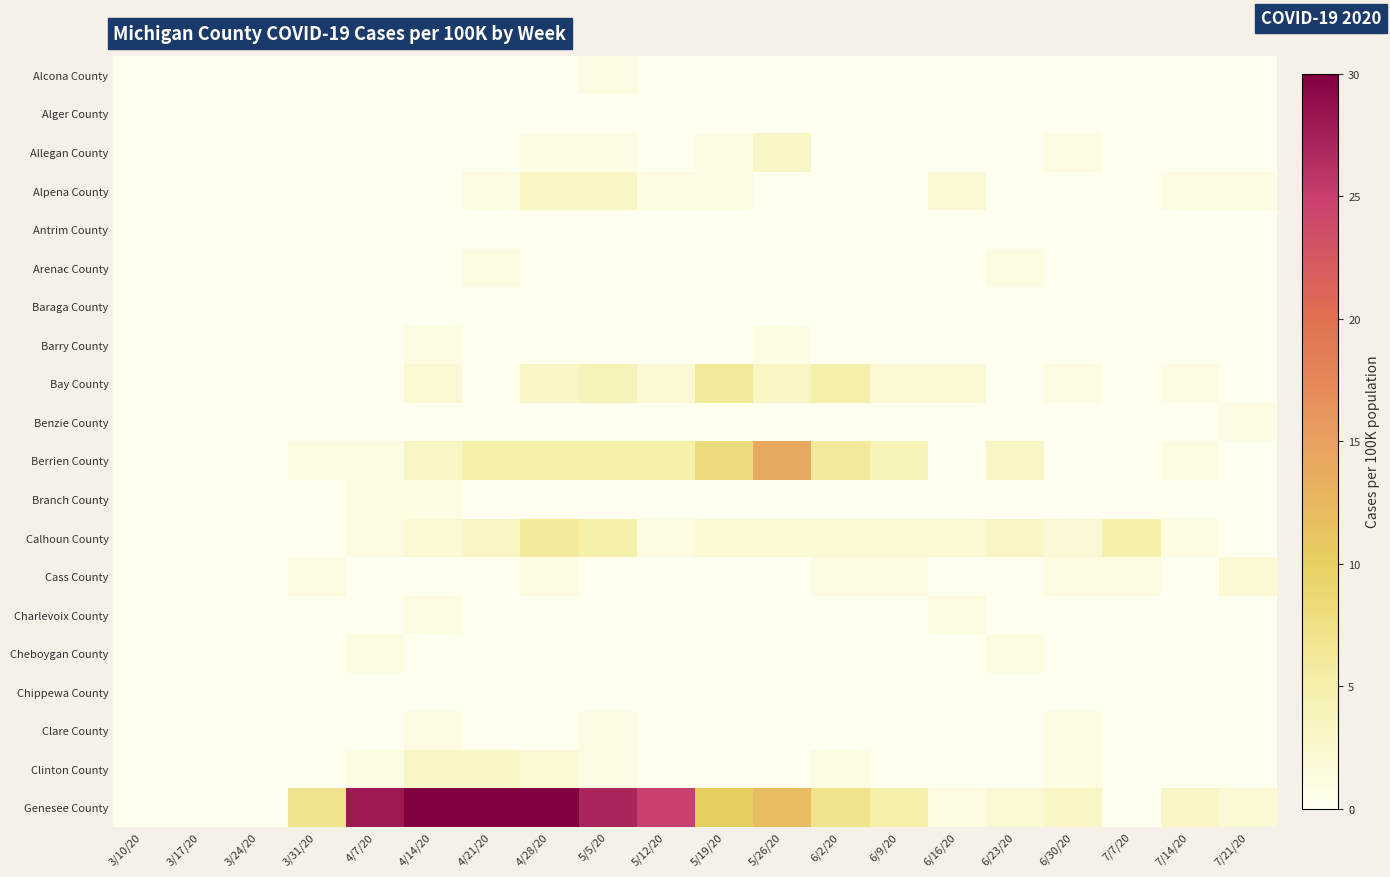

At how many categories does at least one series exceed 12?

7